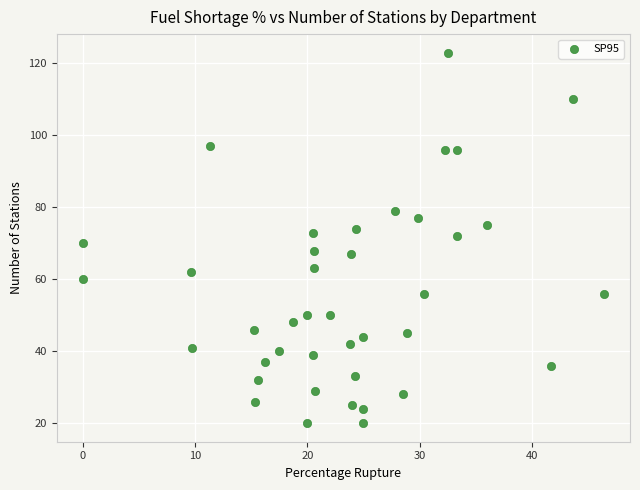

What is the range of Y values (max minus min)?

103